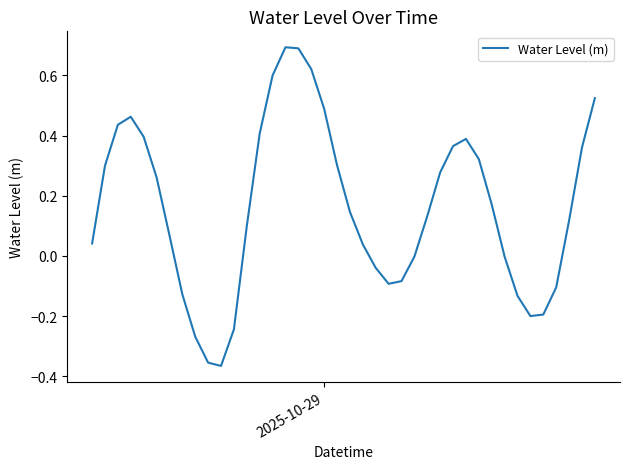

What is the greatest value displayed?

0.7